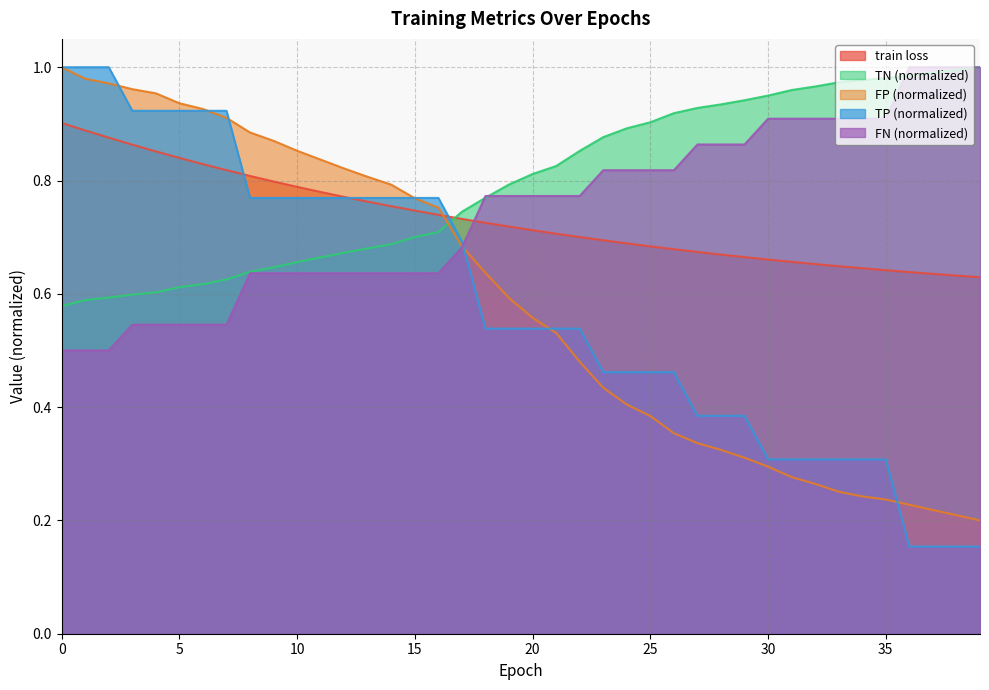

What are all the series names shown in the legend?

train loss, TN (normalized), FP (normalized), TP (normalized), FN (normalized)